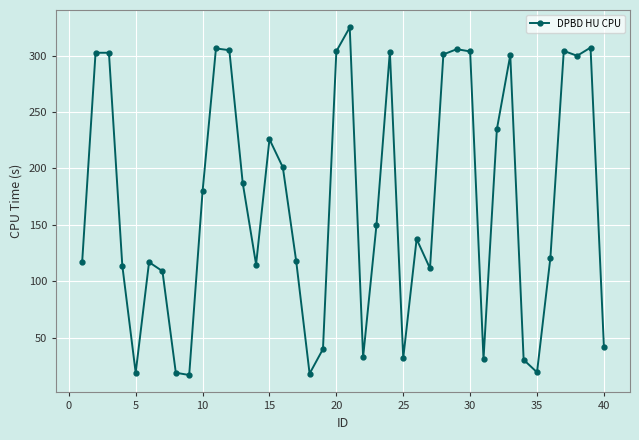

What is the smallest value displayed?

17.1